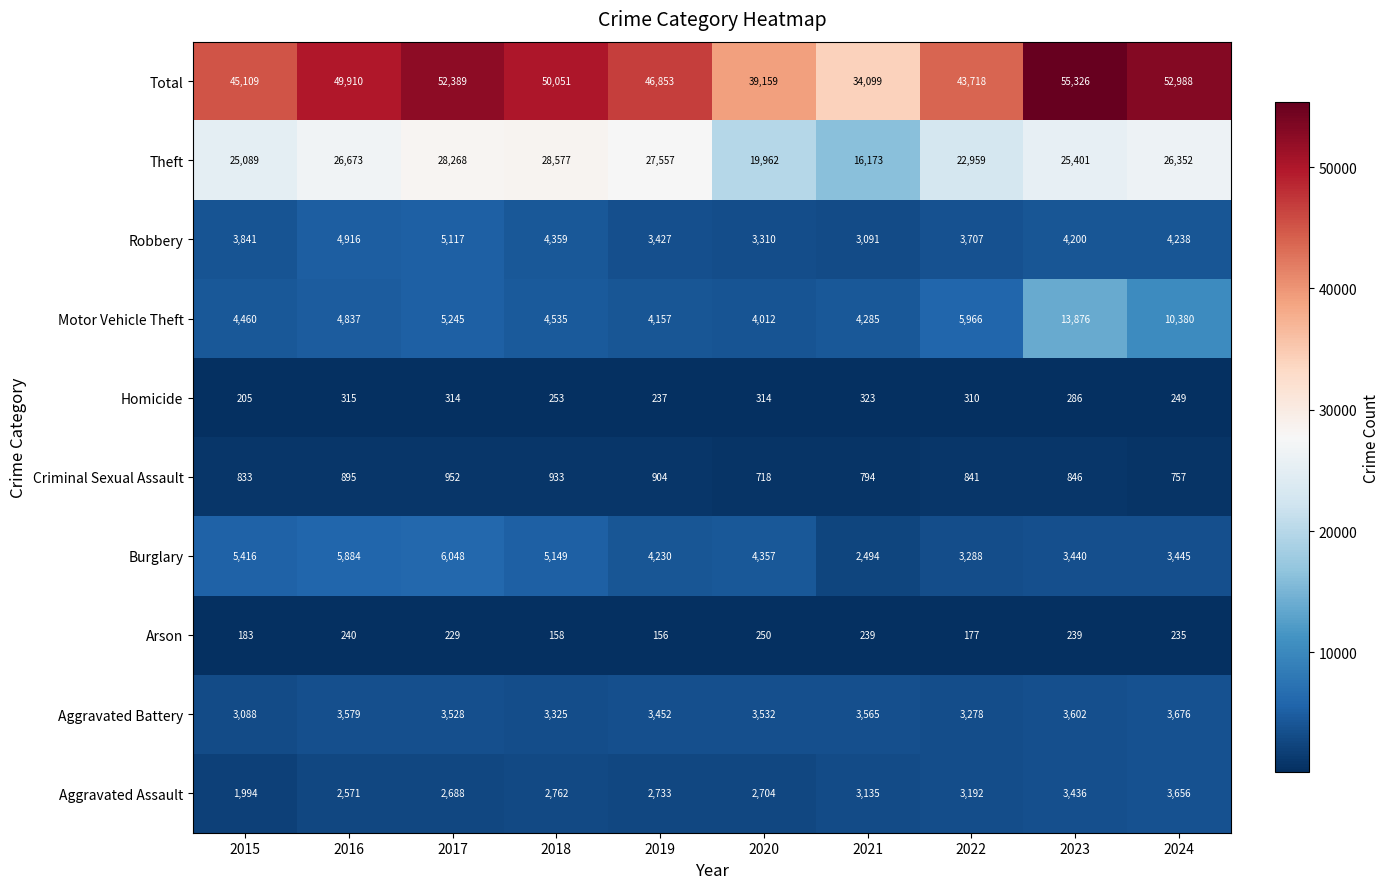

At 2021, list the series in order from smallest to largest.

Arson, Homicide, Criminal Sexual Assault, Burglary, Robbery, Aggravated Assault, Aggravated Battery, Motor Vehicle Theft, Theft, Total